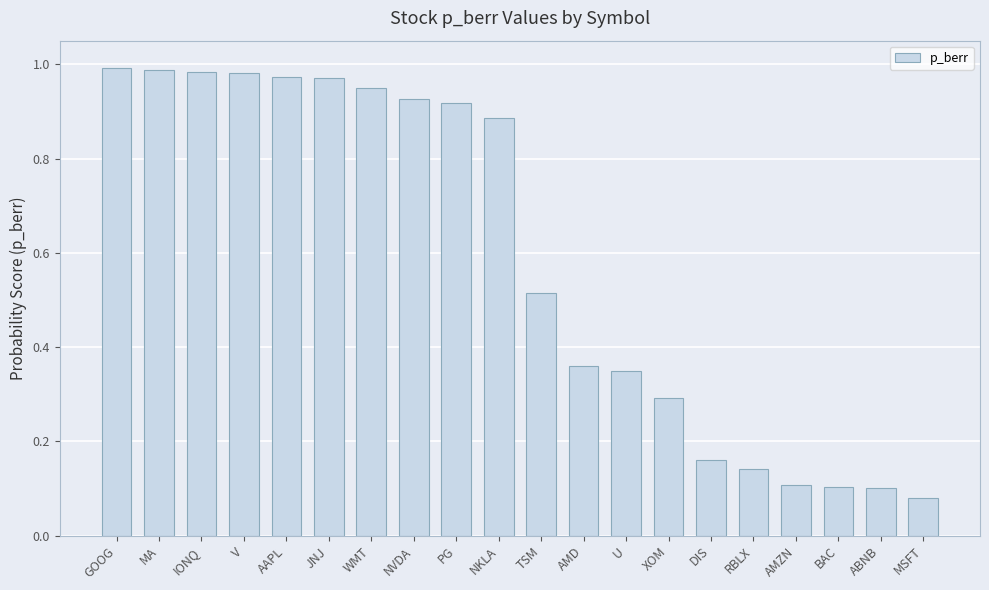

Is it true that the value at GOOG is 1.0?

True